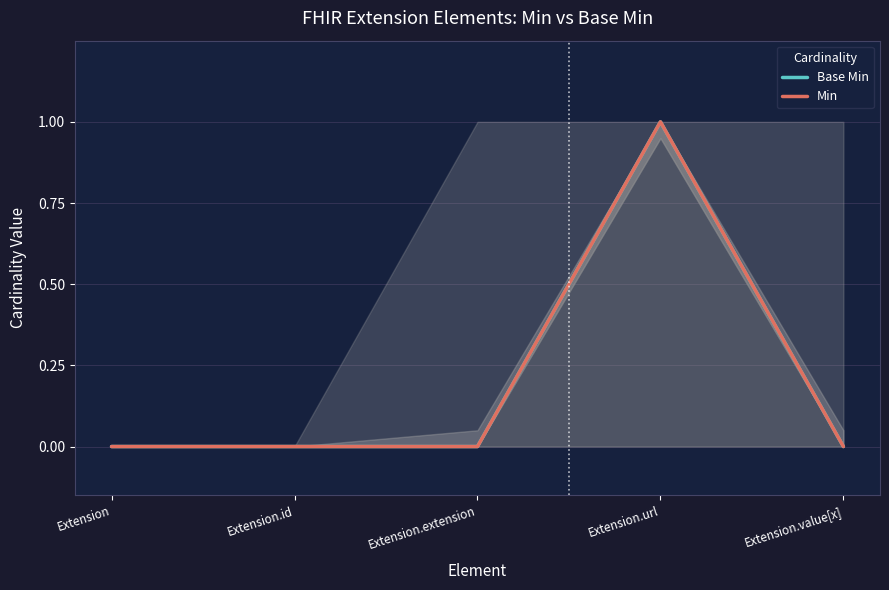

At which category is the sum across all series the highest?

Extension.url